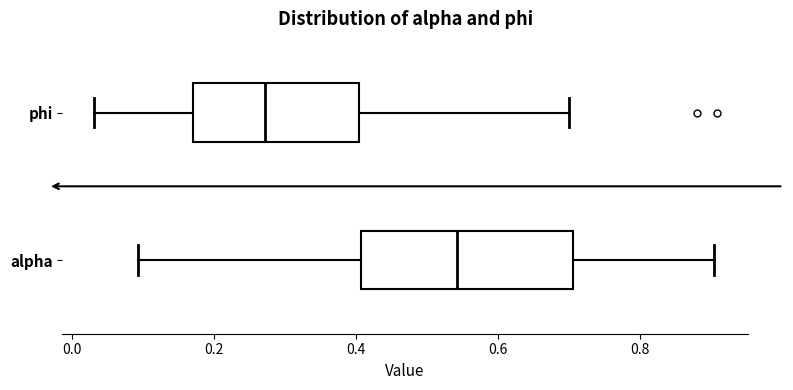

Reading bottom to top, transcribe this box plot: for each box, give where its median line is, the range the box spans, and where its two whiskers end, as read against the x-axis. The values are not printed on the chart, so give them approximately, as read against the axis.

alpha: median 0.54, box 0.40 to 0.70, whiskers 0.10 to 0.90
phi: median 0.28, box 0.16 to 0.40, whiskers 0.02 to 0.70